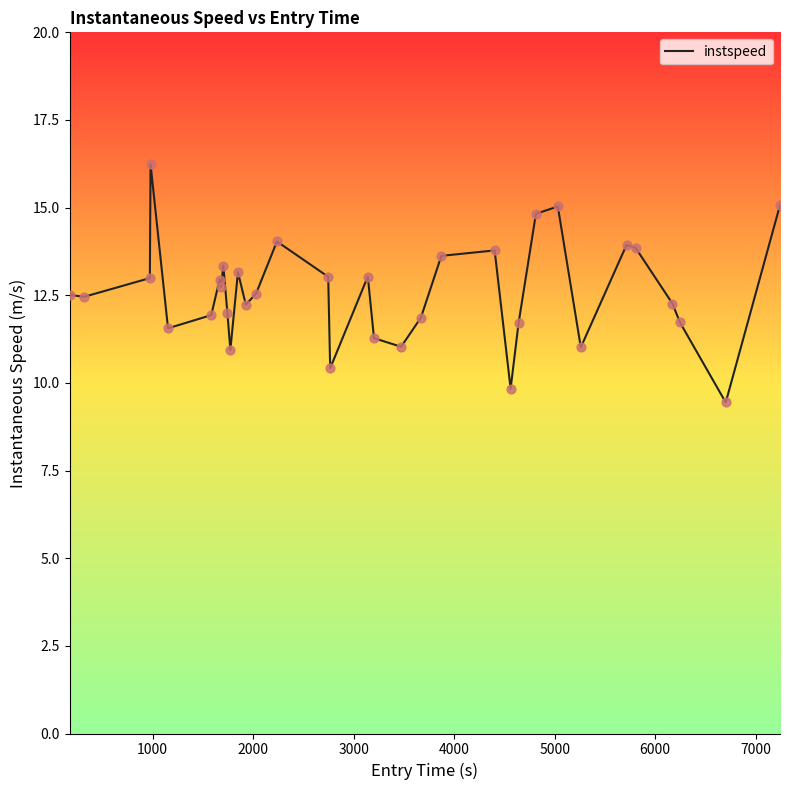

What is the smallest value displayed?

9.4